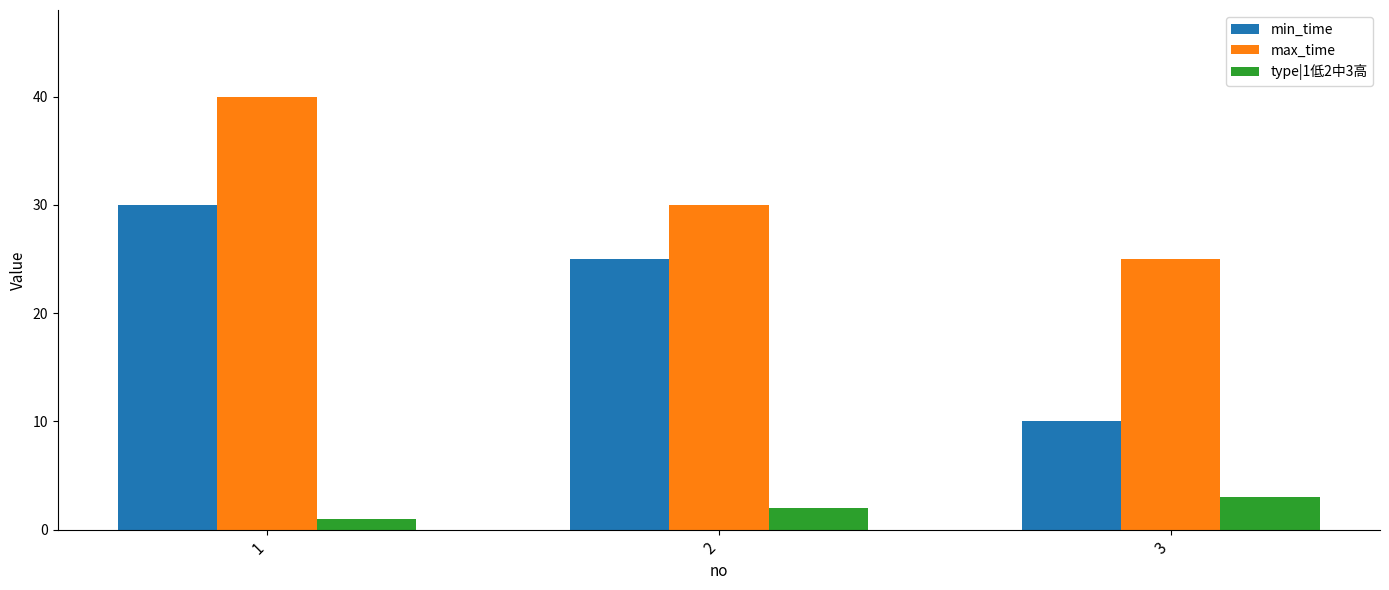

At which category is the sum across all series the highest?

1